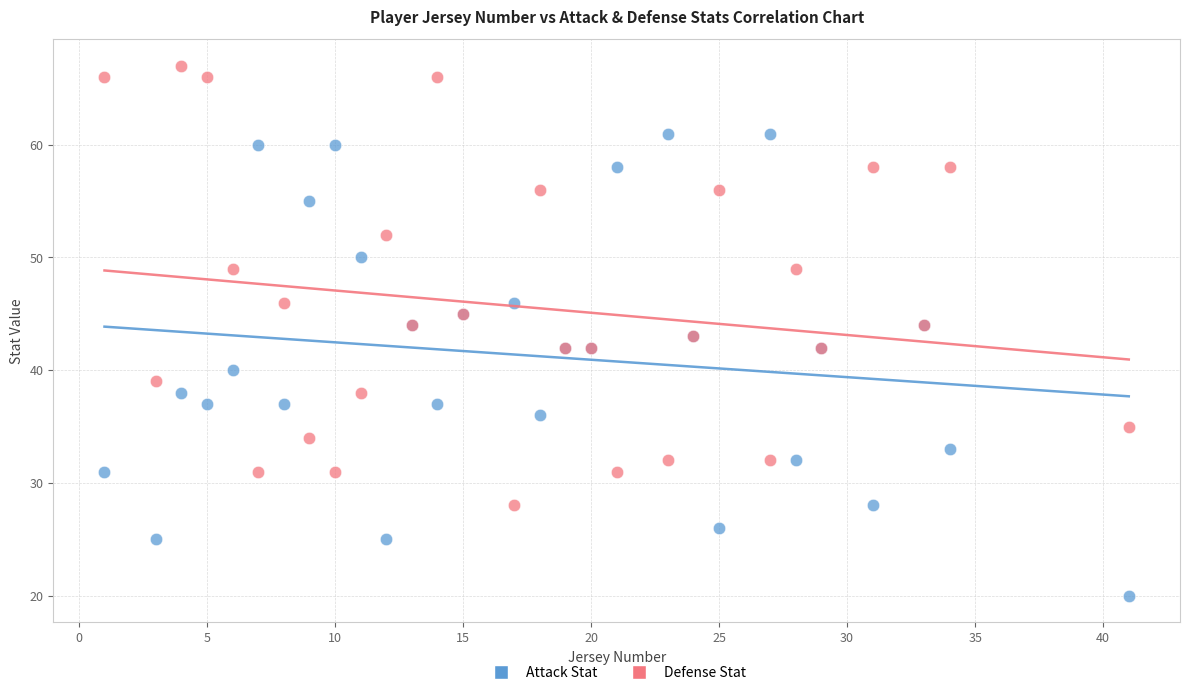

What is the X range (max minus min) for the scatter plot?

40